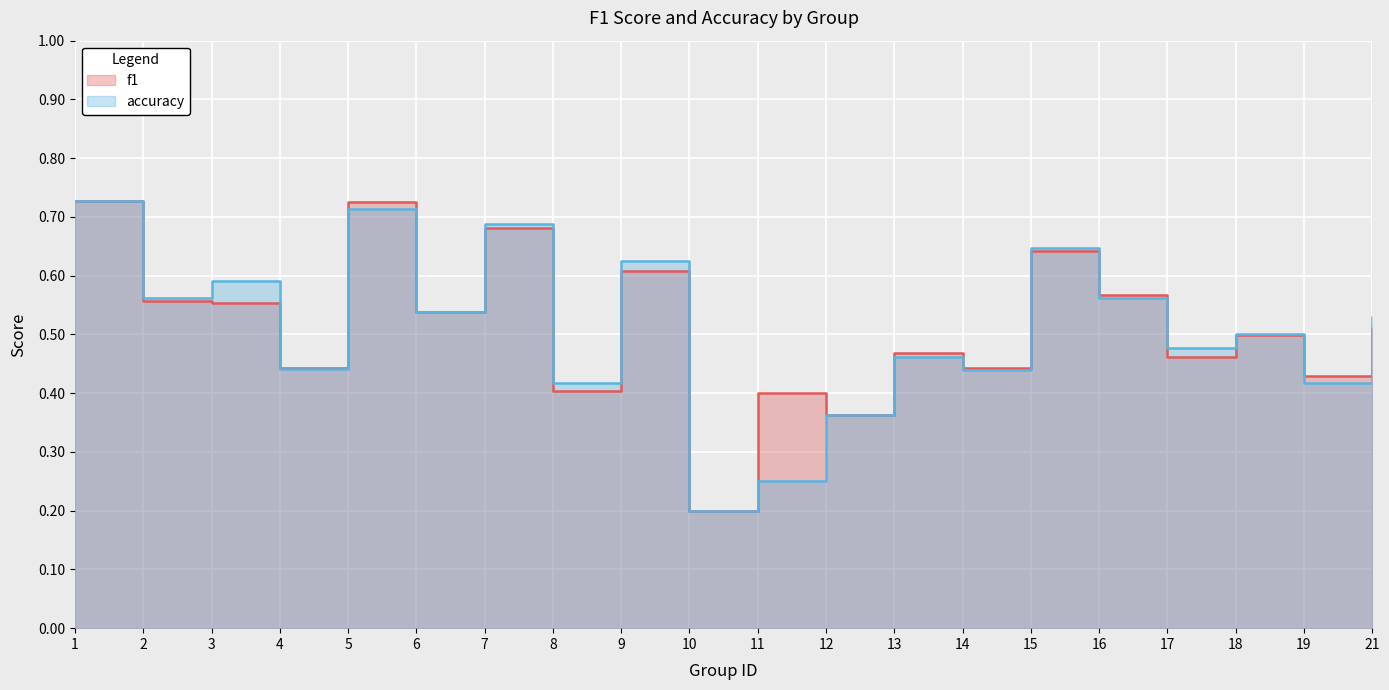

What is the difference between the accuracy values at 19 and 11?

0.2